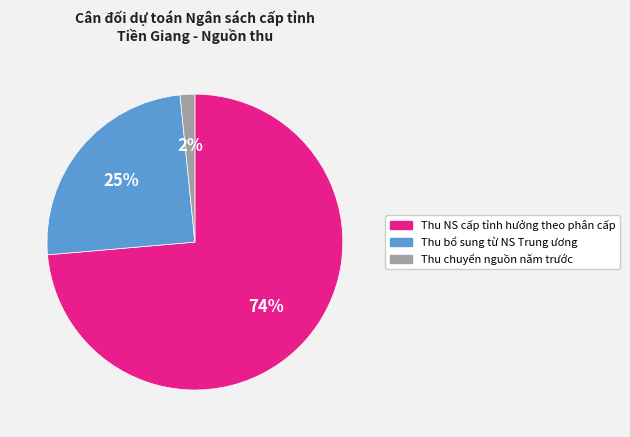

The Thu bổ sung từ NS Trung ương slice represents 25% of the pie. True or false?

True